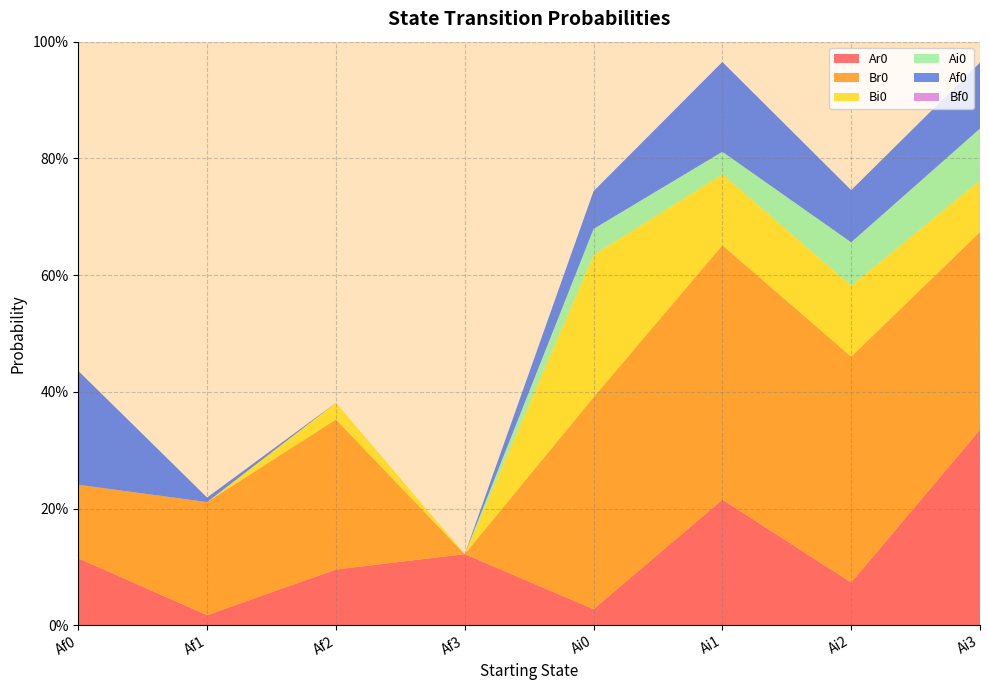

Reading right to left, list all the values displayed in this chart.

Ar0: 0.3	0.1	0.2	0.0	0.1	0.1	0.0	0.1
Br0: 0.3	0.4	0.4	0.4	0.0	0.3	0.2	0.1
Bi0: 0.1	0.1	0.1	0.2	0.0	0.0	0.0	0.0
Ai0: 0.1	0.1	0.0	0.0	0.0	0.0	0.0	0.0
Af0: 0.1	0.1	0.2	0.1	0.0	0.0	0.0	0.2
Bf0: 0.0	0.0	0.0	0.0	0.0	0.0	0.0	0.0